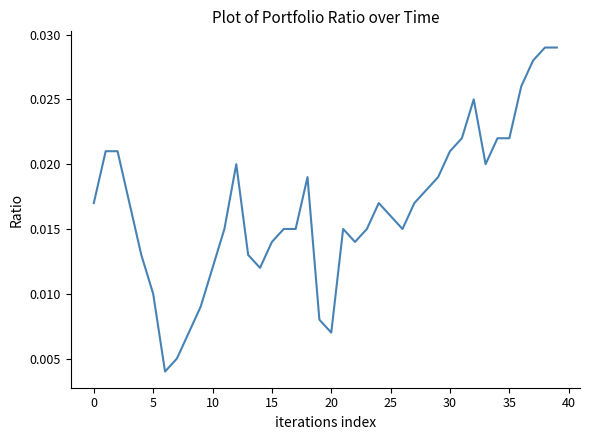

Does the chart display data point markers on the line(s)?

No